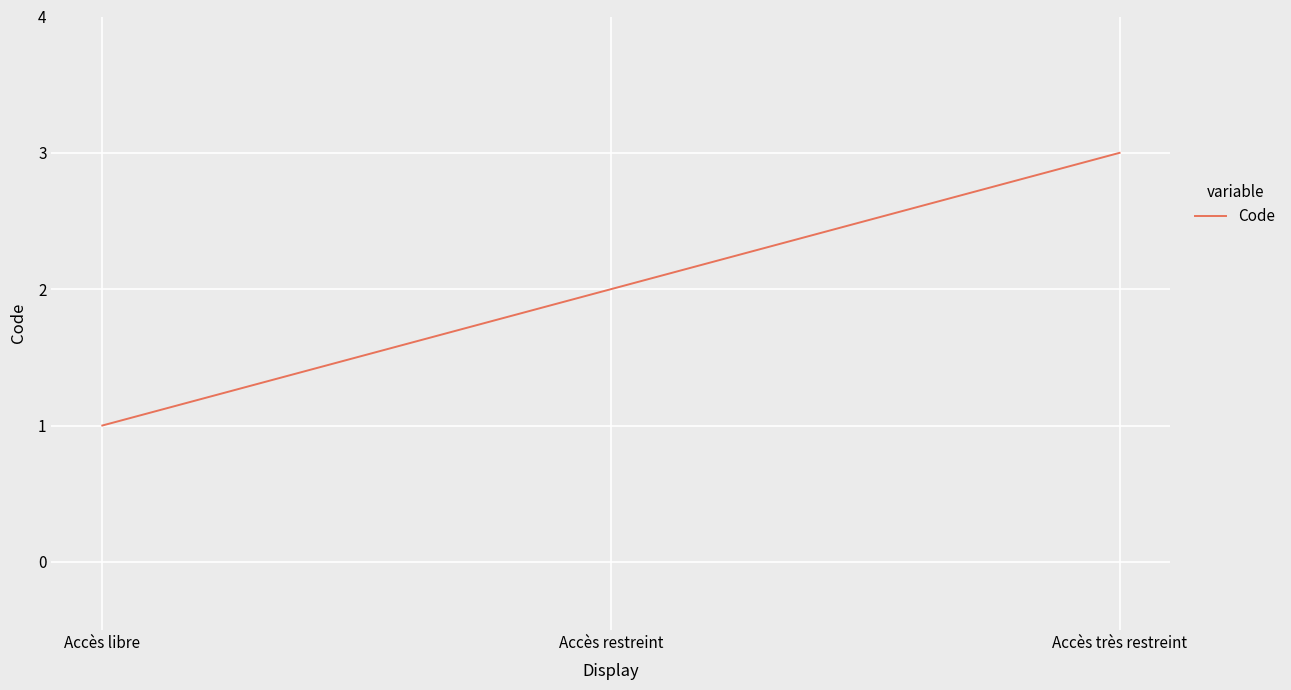

Which has a higher value, Accès très restreint or Accès restreint?

Accès très restreint